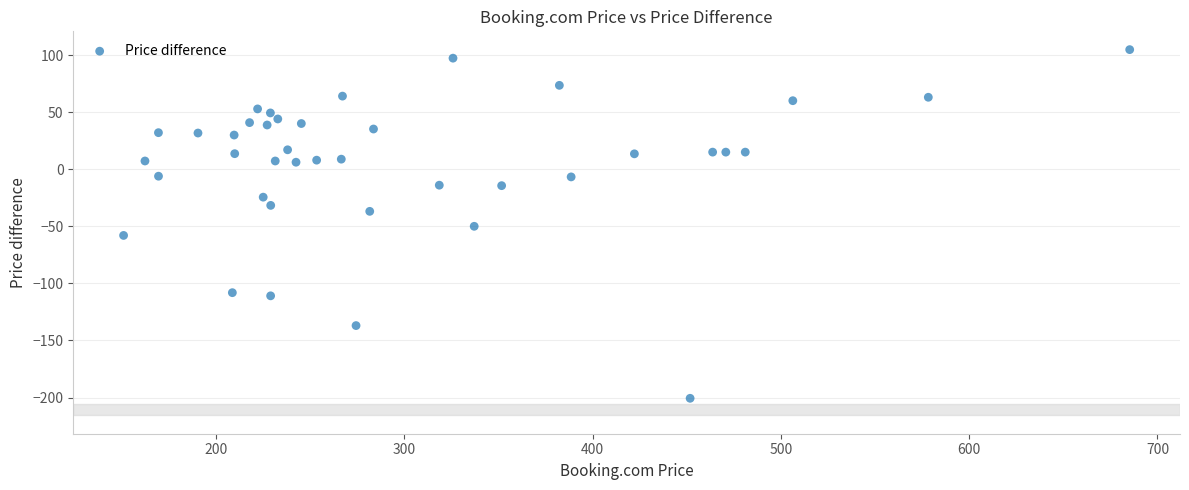

What is the range of Y values (max minus min)?

305.3